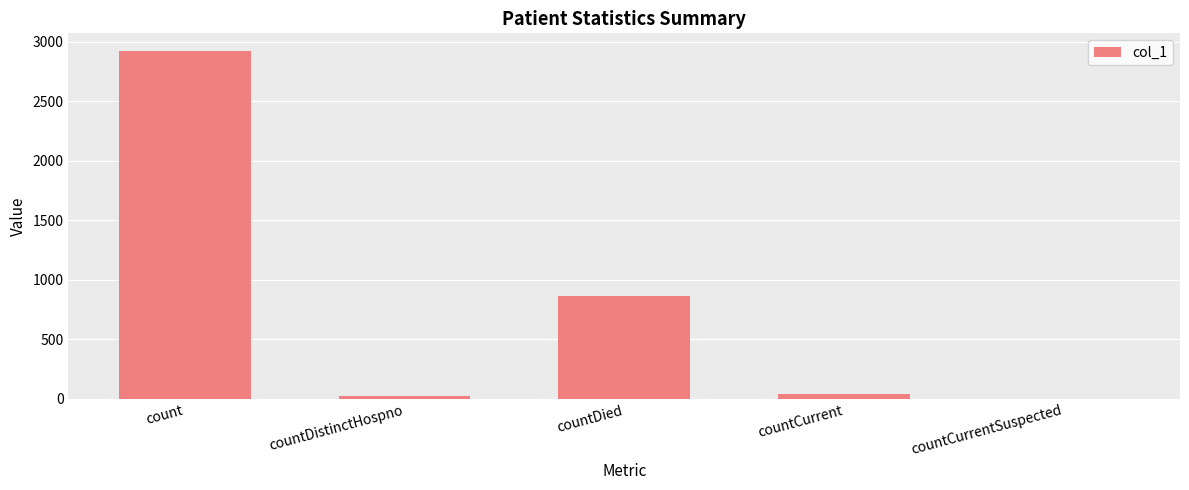

What is the sum of all values?

3854